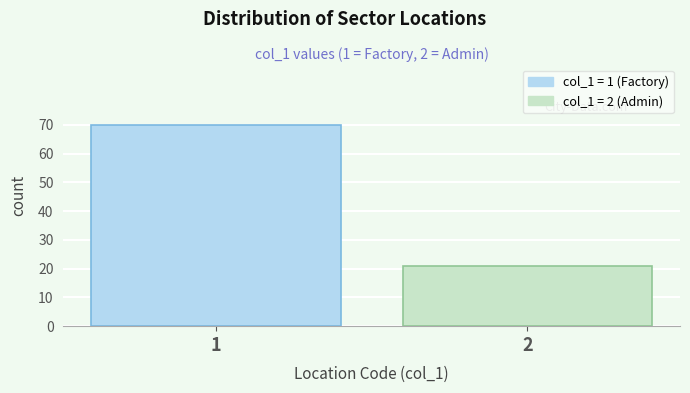

Reading left to right, list all the values displayed in this chart.

1=70	2=21